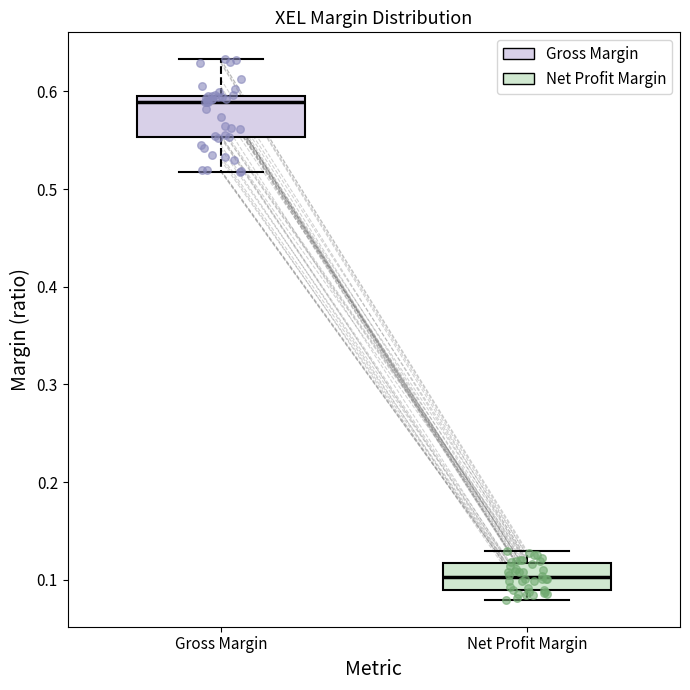

Reading left to right, transcribe this box plot: for each box, give where its median line is, the range the box spans, and where its two whiskers end, as read against the y-axis. The values are not printed on the chart, so give them approximately, as read against the axis.

Gross Margin: median 0.59, box 0.55 to 0.60, whiskers 0.52 to 0.63
Net Profit Margin: median 0.10, box 0.09 to 0.12, whiskers 0.08 to 0.13